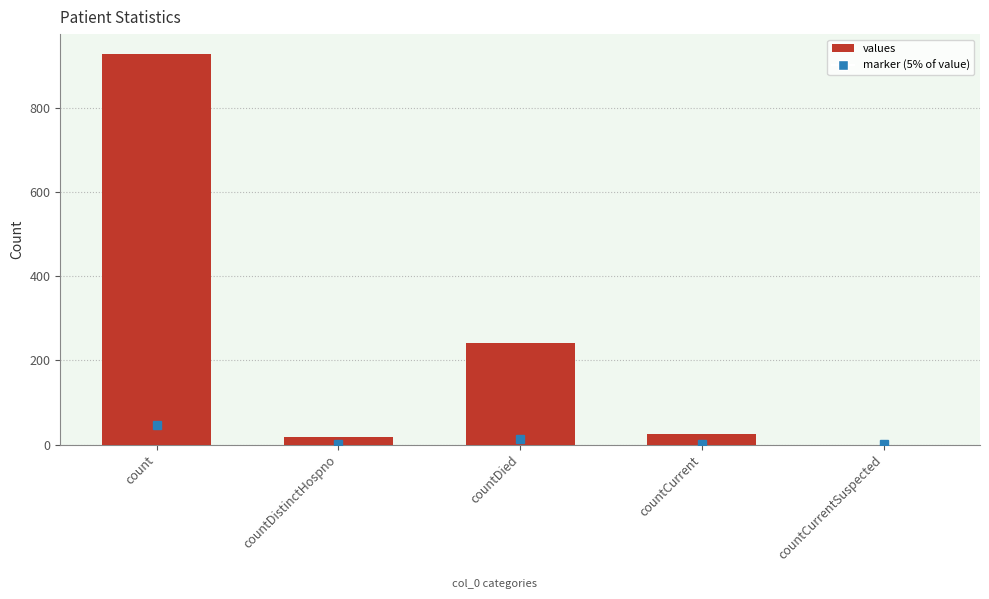

How many series are shown in this chart?

1